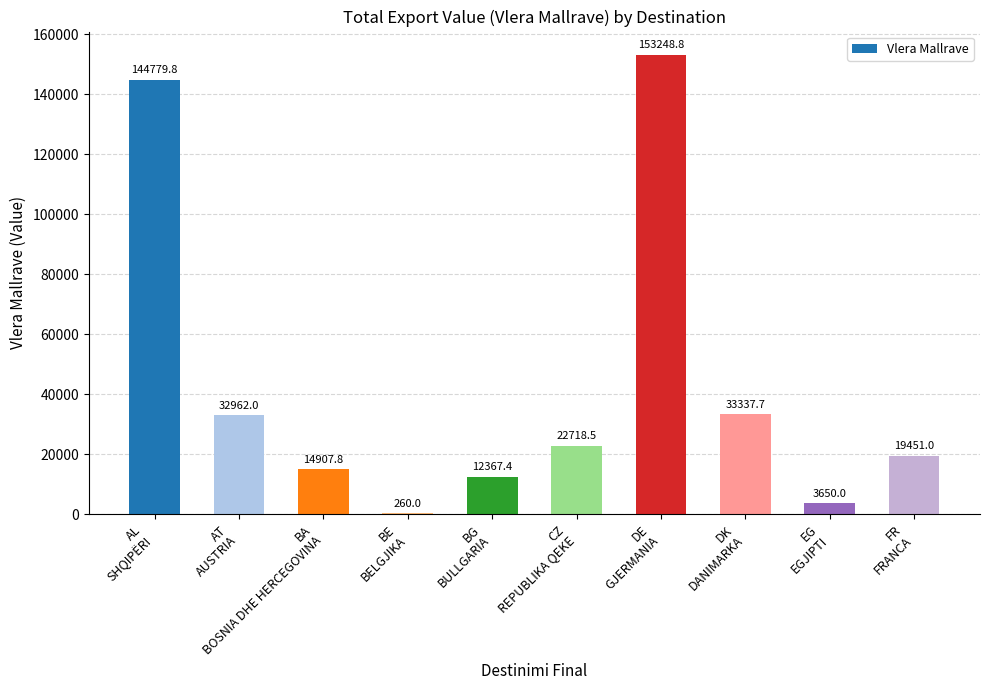

Reading right to left, what are all the values shown in this chart?

FR
FRANCA=19451.0	EG
EGJIPTI=3650.0	DK
DANIMARKA=33337.7	DE
GJERMANIA=153248.8	CZ
REPUBLIKA QEKE=22718.5	BG
BULLGARIA=12367.4	BE
BELGJIKA=260.0	BA
BOSNIA DHE HERCEGOVINA=14907.8	AT
AUSTRIA=32962.0	AL
SHQIPËRI=144779.8